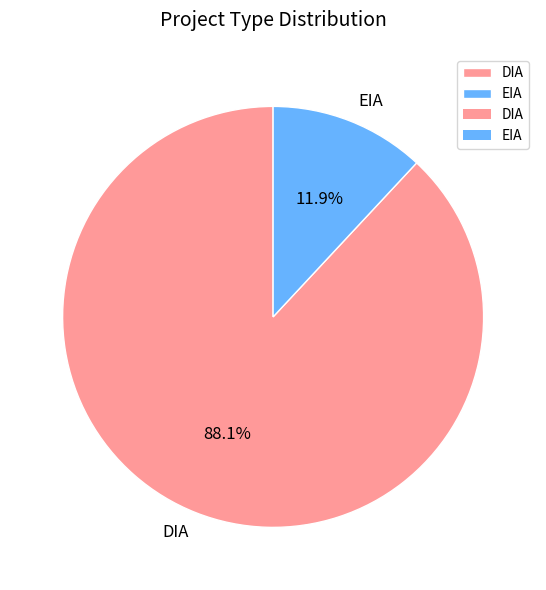

True or false: EIA accounts for 26% of the total.

False